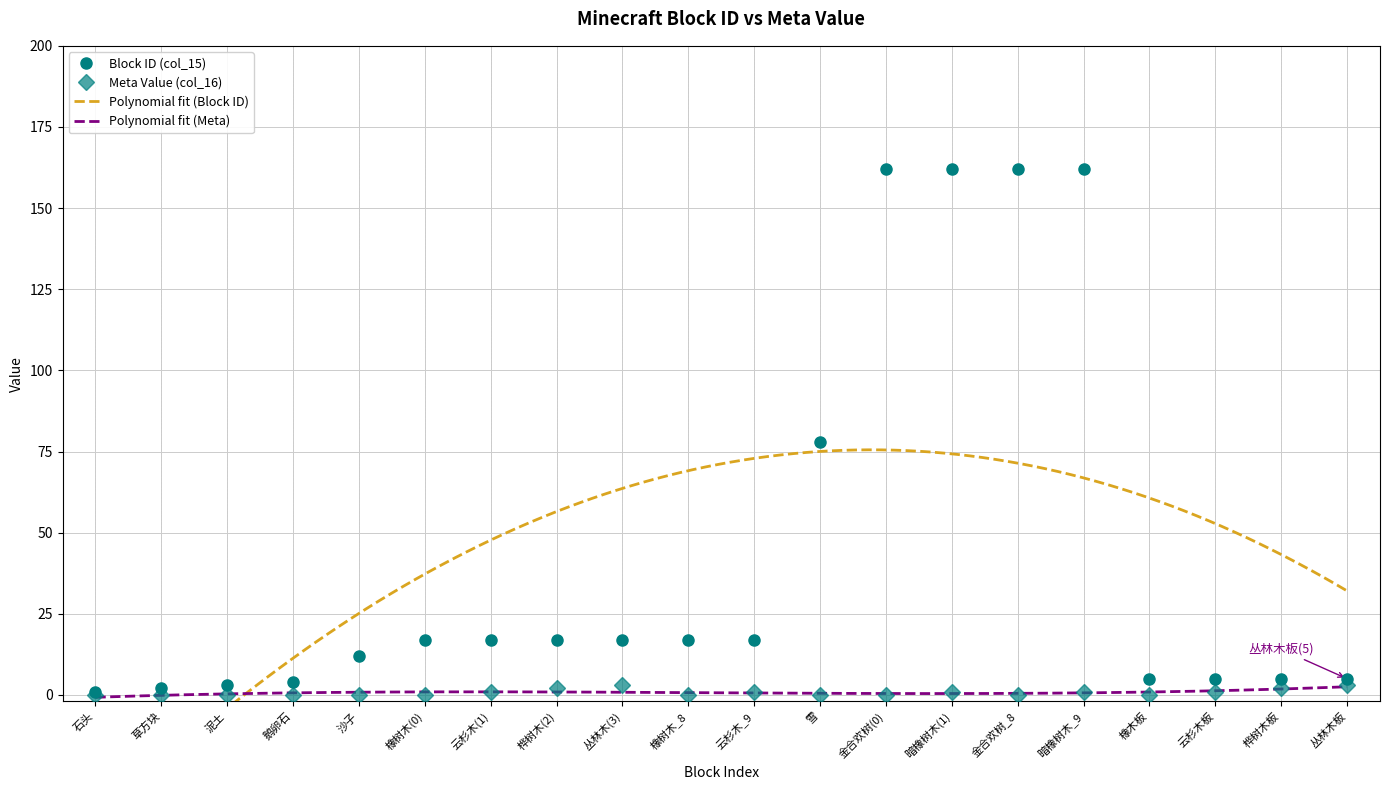

Which series has the largest range (max minus min)?

Block ID (col_15)